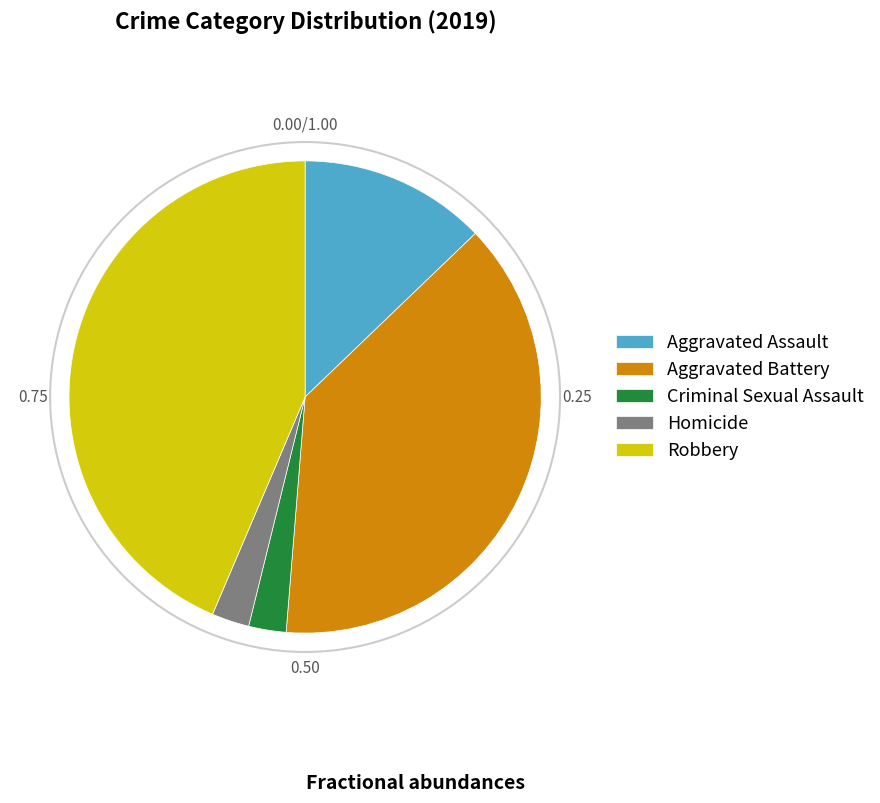

Is Homicide the majority of the pie?

No